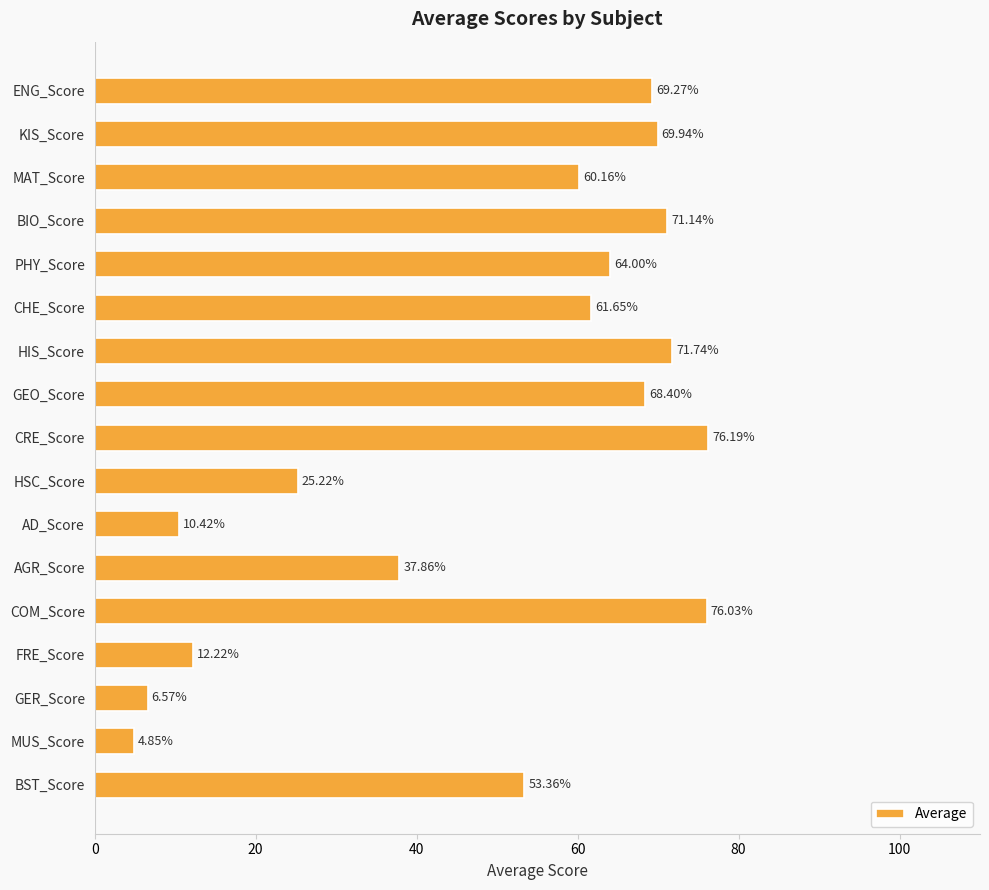

What is the label of the 3rd bar from the bottom?

GER_Score